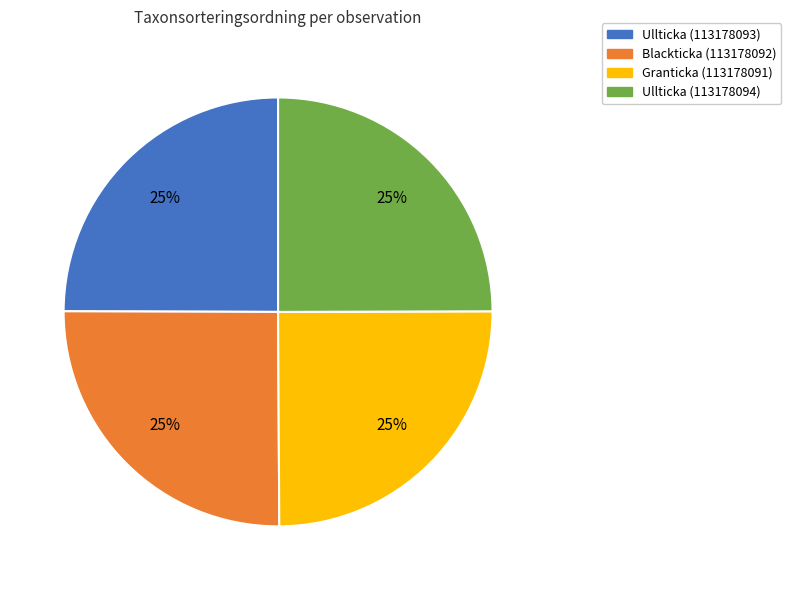

Count the number of slices in the pie.

4